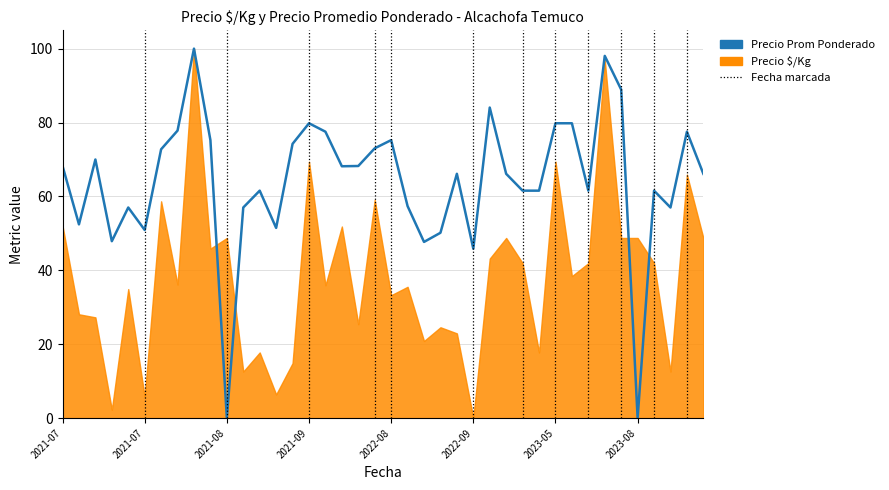

Read the value at 37.

57.0